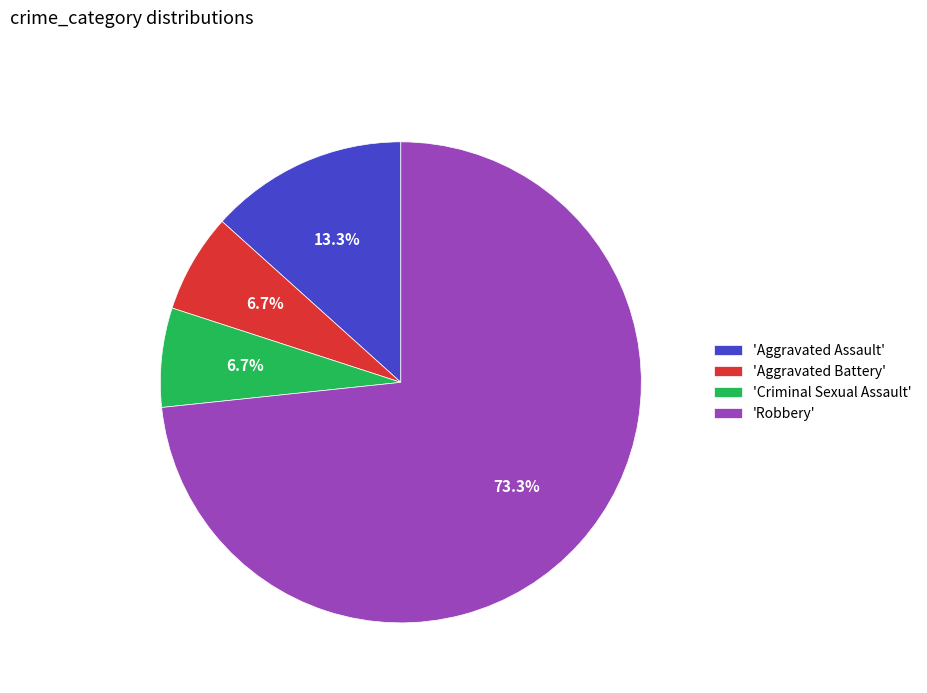

Which slice is the largest?

'Robbery'